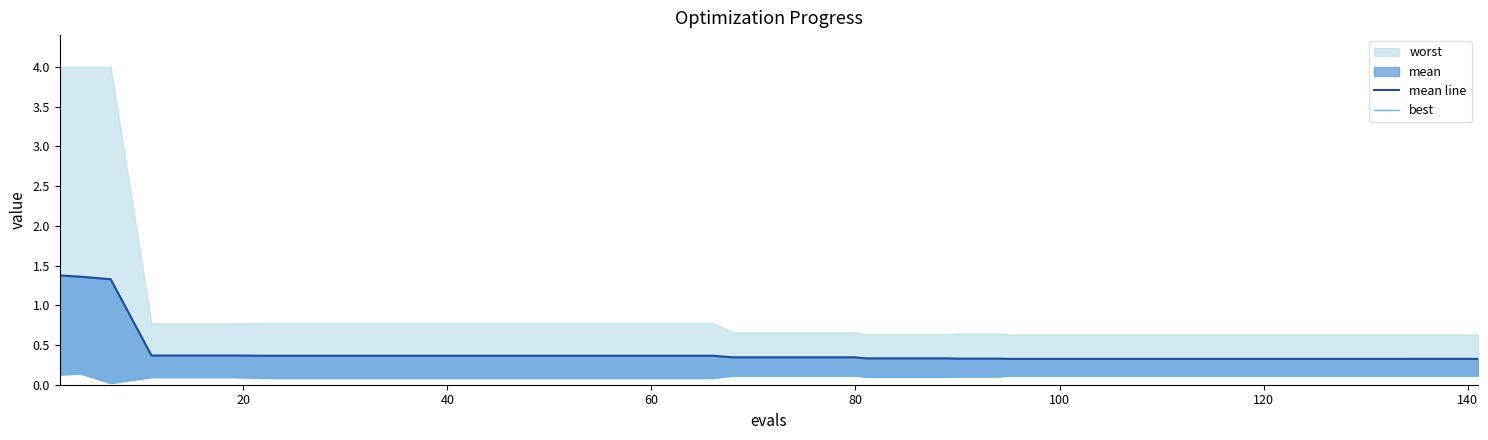

At how many categories does at least one series exceed 0?

40